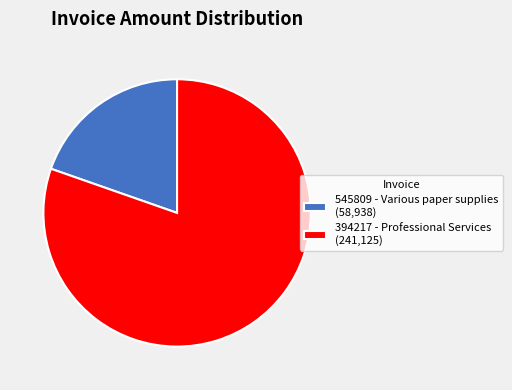

Is the sum of 545809 - Various paper supplies (58,938) and 394217 - Professional Services (241,125) greater than half?

Yes